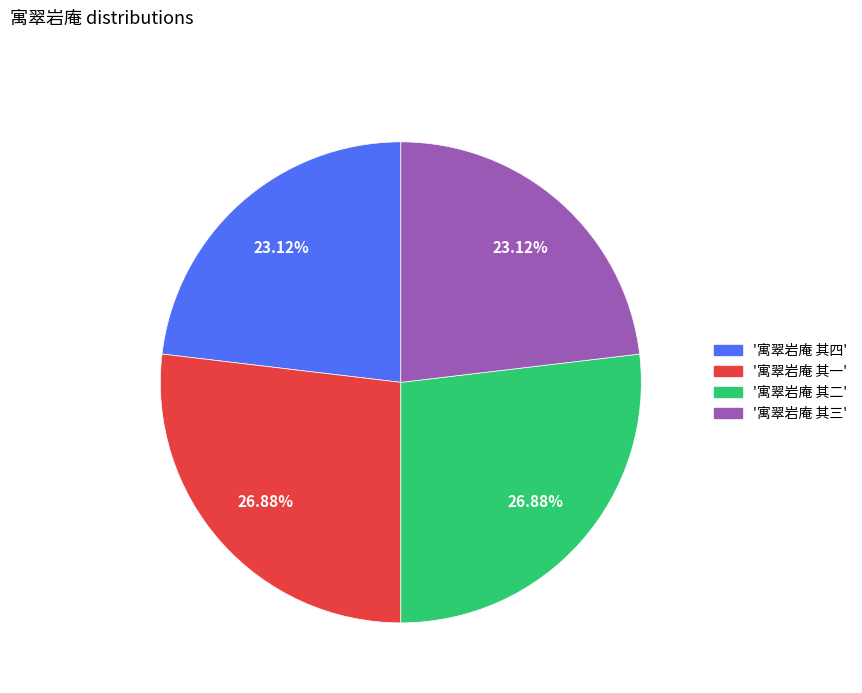

Does any single category account for the majority?

No